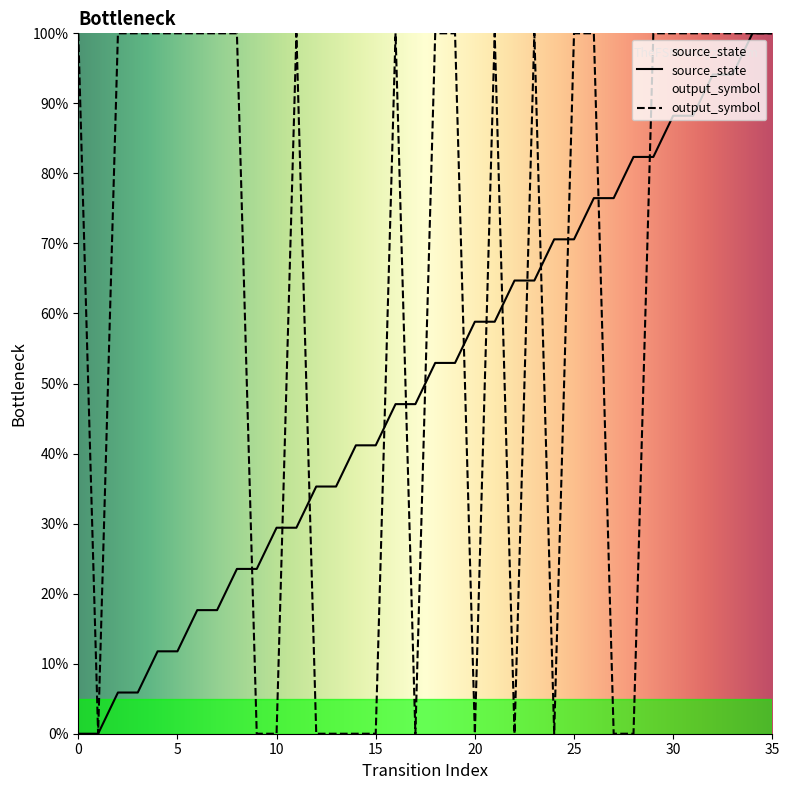

Which series has the widest spread of values?

source_state